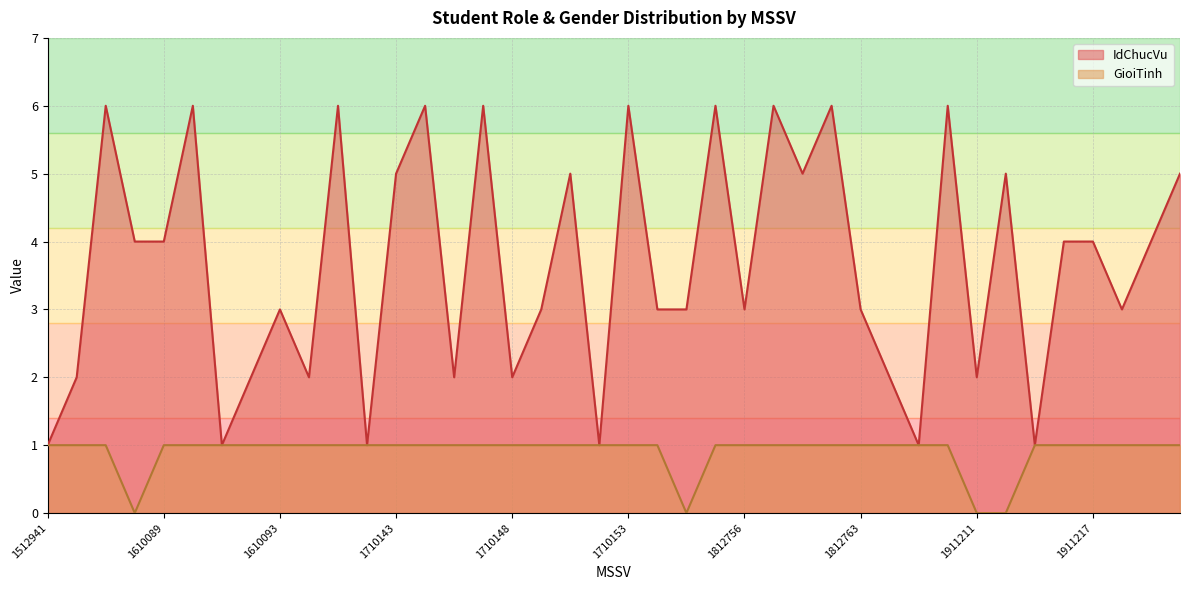

Which label corresponds to the smallest value in the chart?

1610088